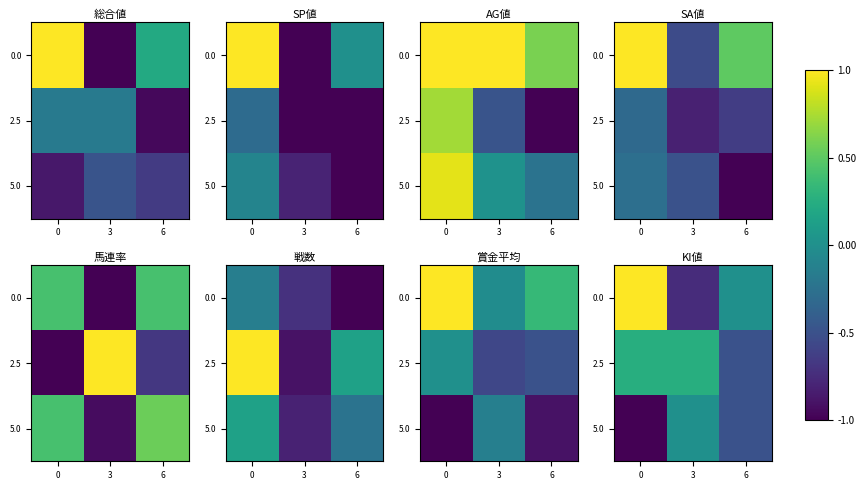

How many values in the row_0 series are below 0?

1